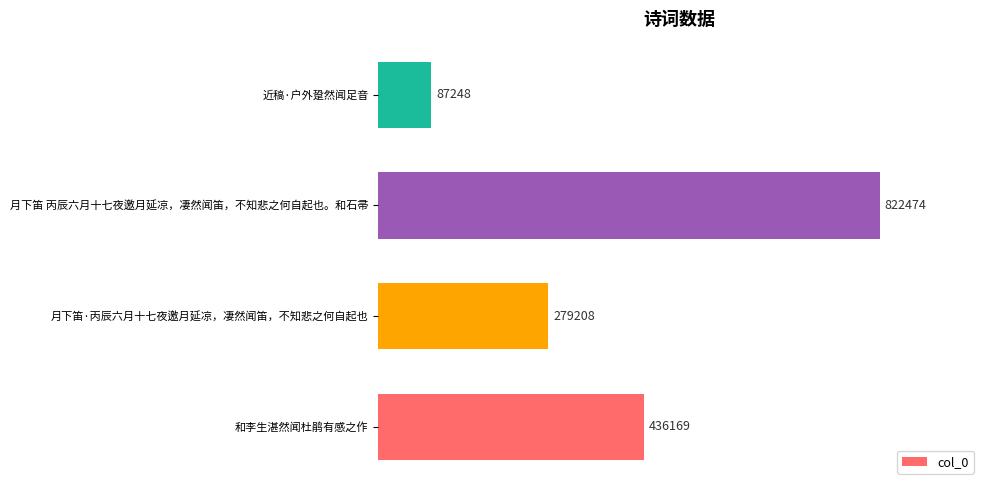

Reading top to bottom, extract all data points from this chart.

87248	822474	279208	436169